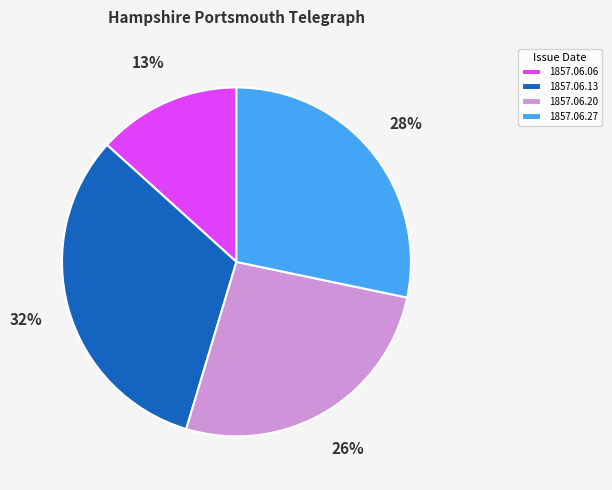

Which category has the smallest portion of the pie?

1857.06.06